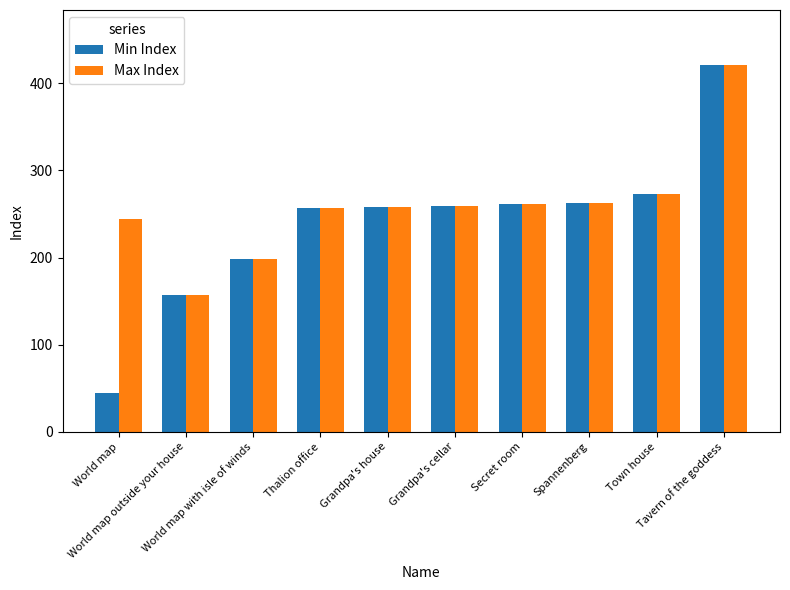

Rank the series by their average value, from lowest to highest.

Min Index, Max Index